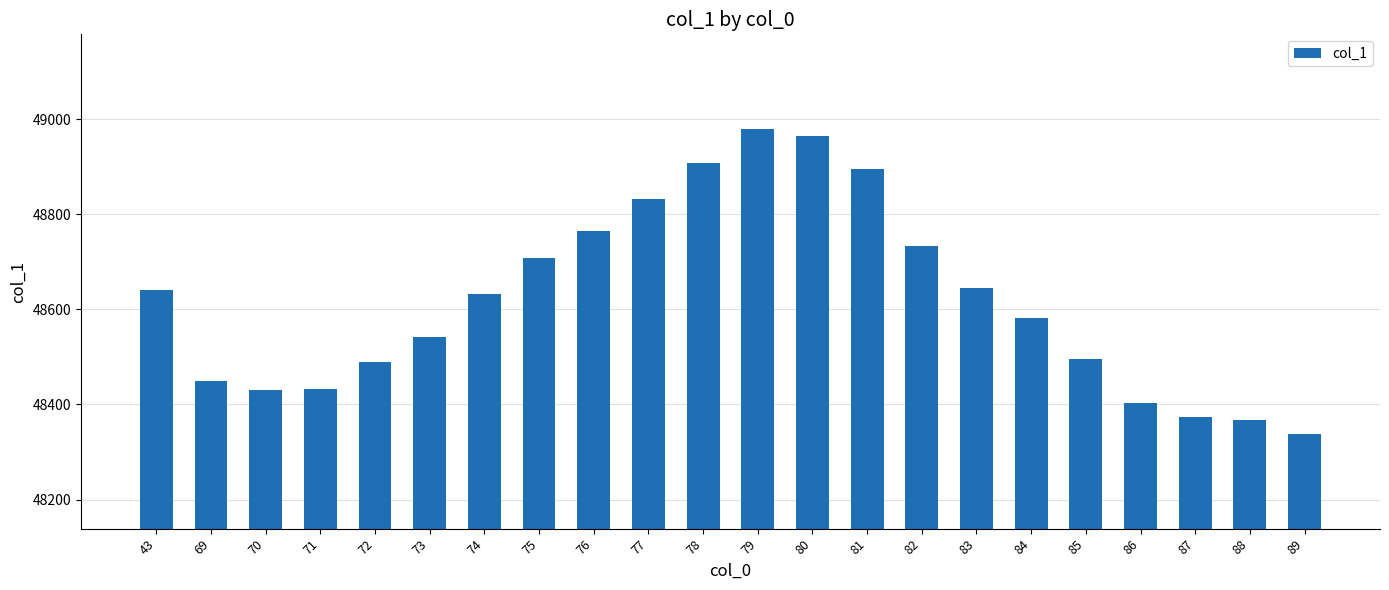

Does the chart contain stacked bars?

No